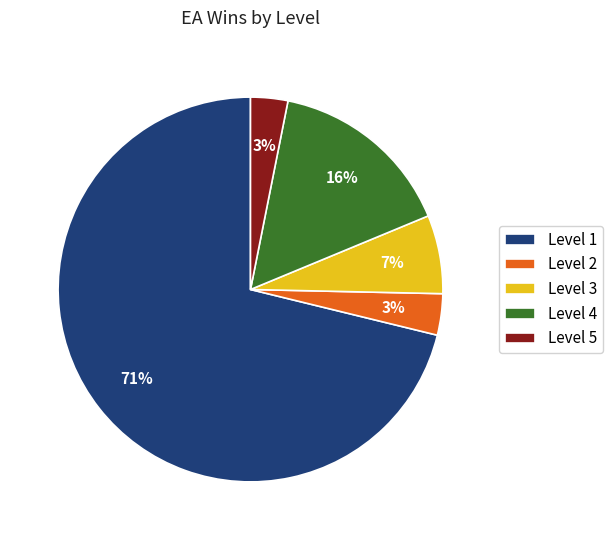

Which slice is the largest?

Level 1